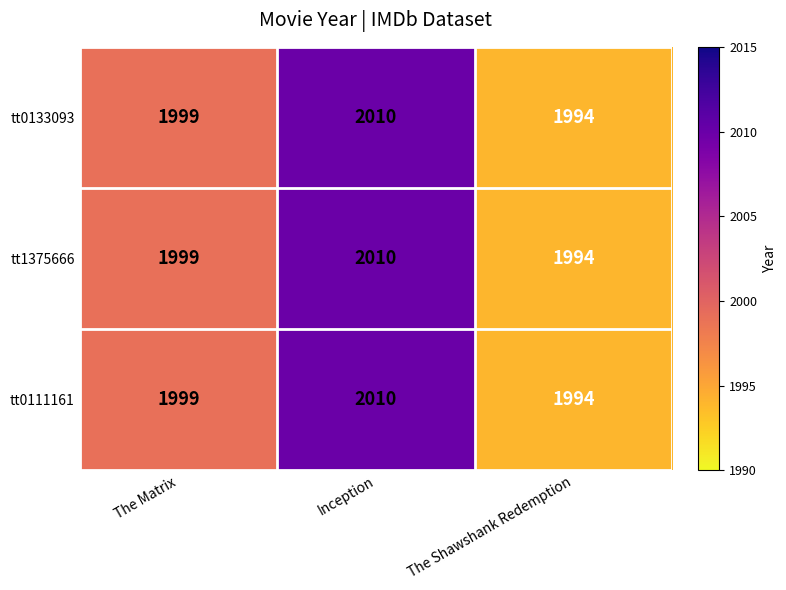

Where is tt0111161 nearest to the value 2002?

The Matrix